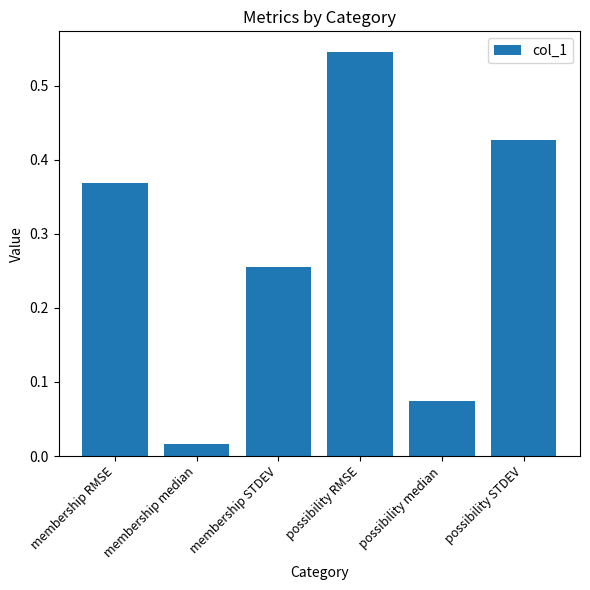

The chart shows a value of 0.4 at membership STDEV. True or false?

False